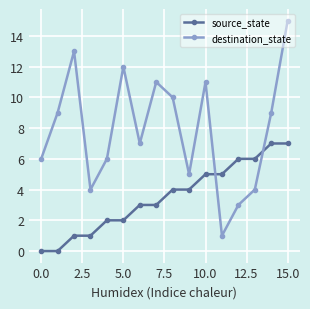

Which series has the largest range (max minus min)?

destination_state